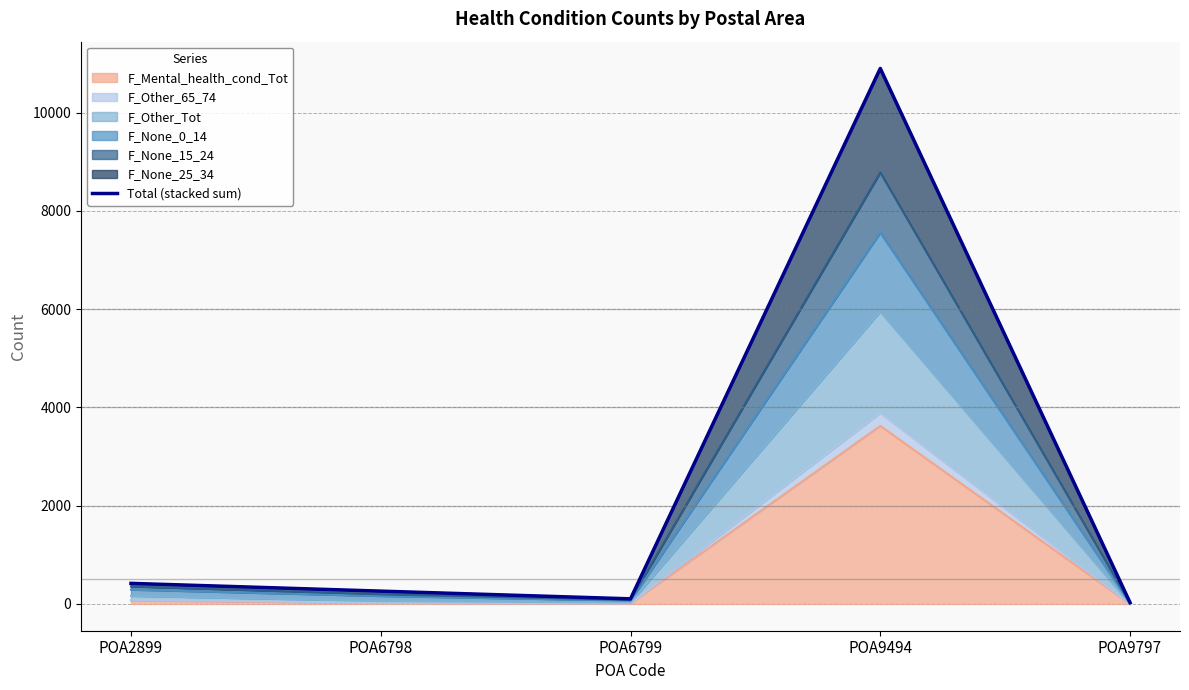

What is the difference between the maximum and second lowest values?

10798